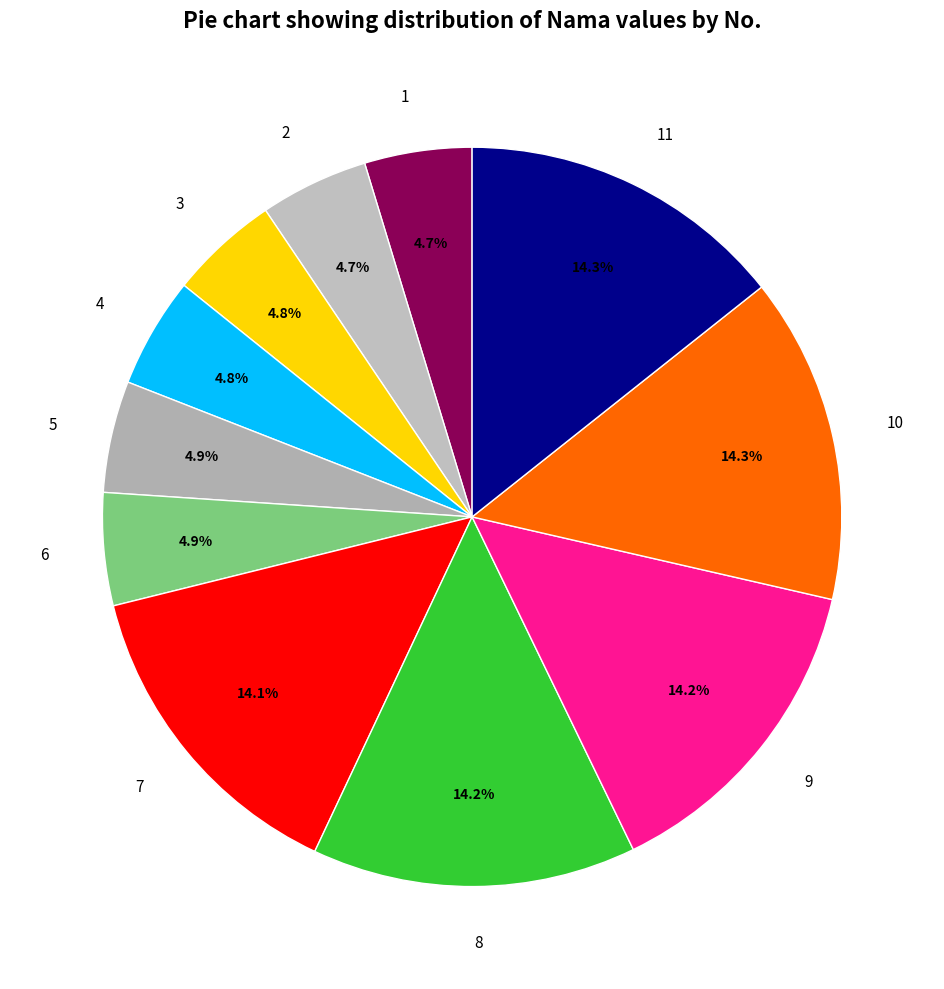

Combined, what portion of the pie is 10 and 11?

28.6%